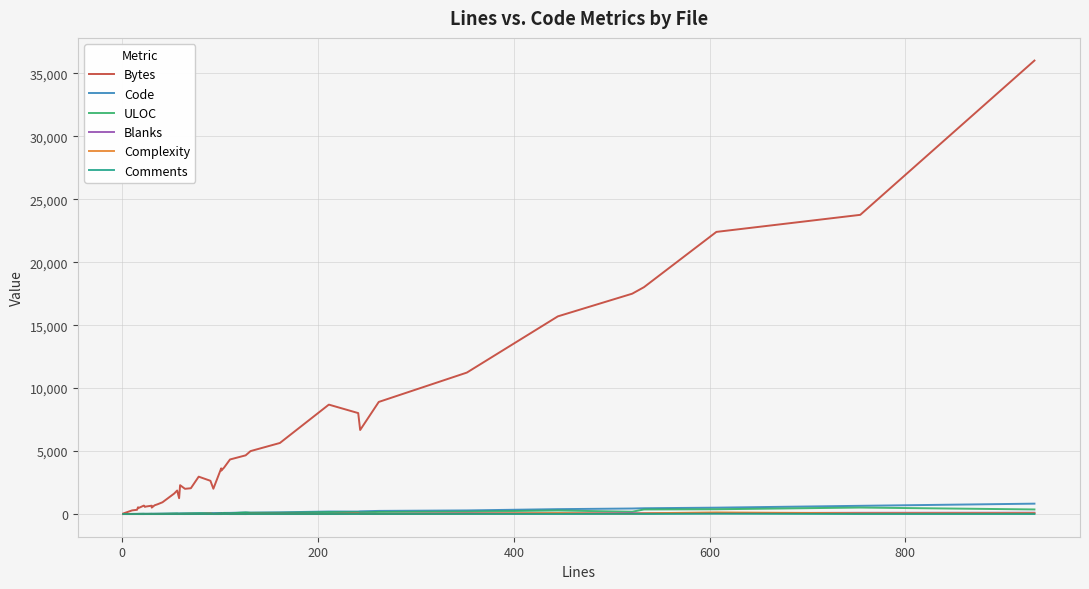

Does the chart have visible grid lines?

Yes